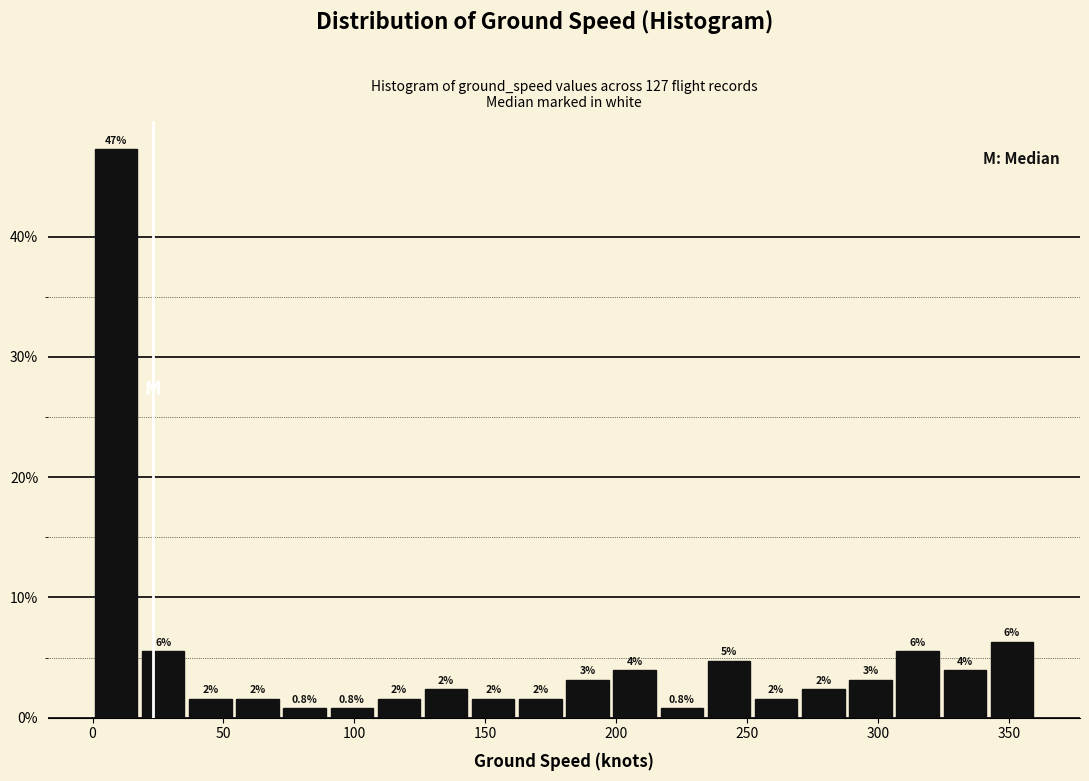

Read against the x-axis, roughly where is the centre of the tallest bar?

10